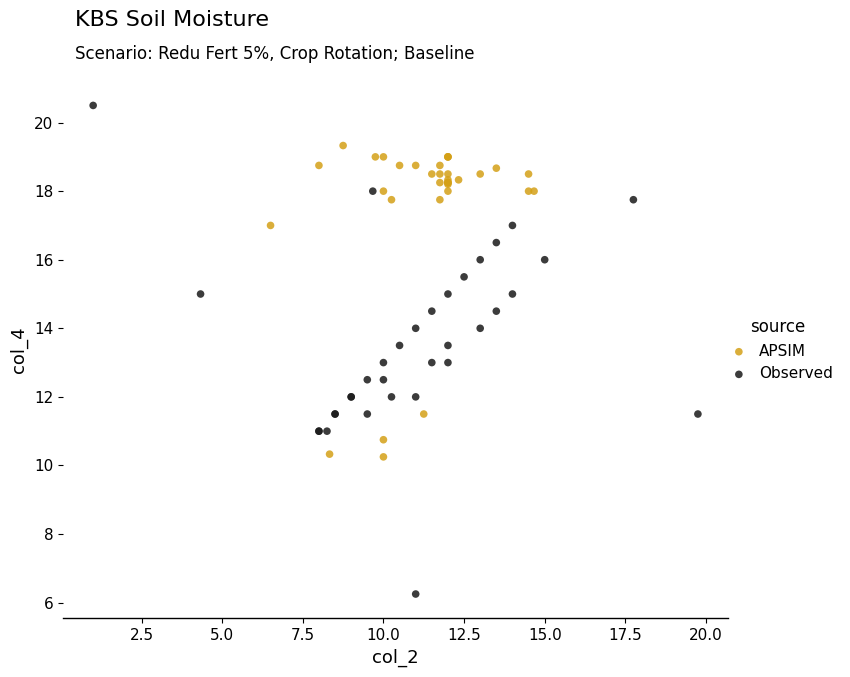

Which series reaches the minimum Y coordinate?

Observed